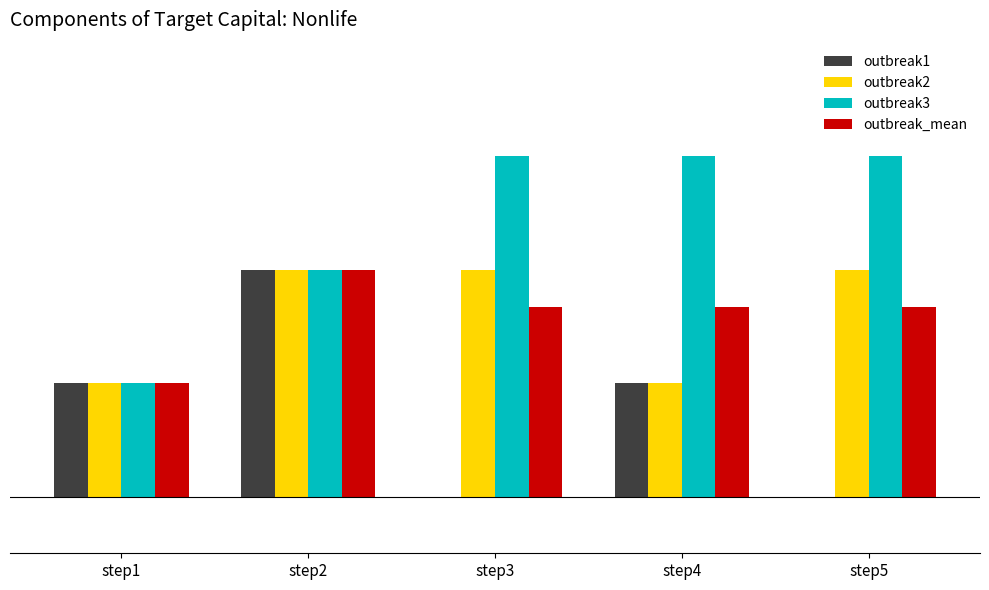

Rank the series at step3 from highest to lowest value.

outbreak3, outbreak2, outbreak_mean, outbreak1